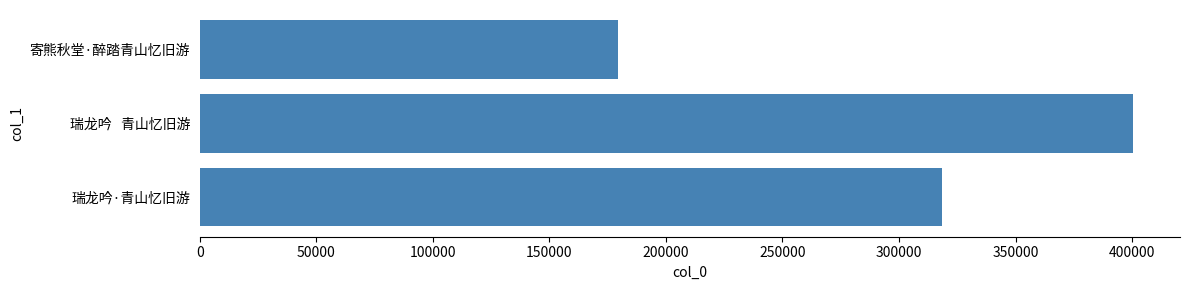

How many distinct data groups are displayed?

1